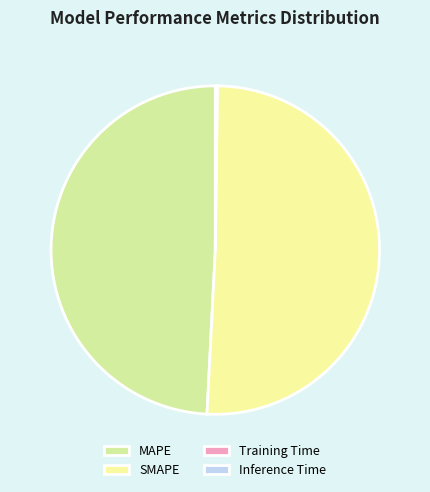

What is the total percentage of MAPE and SMAPE?

99.8%